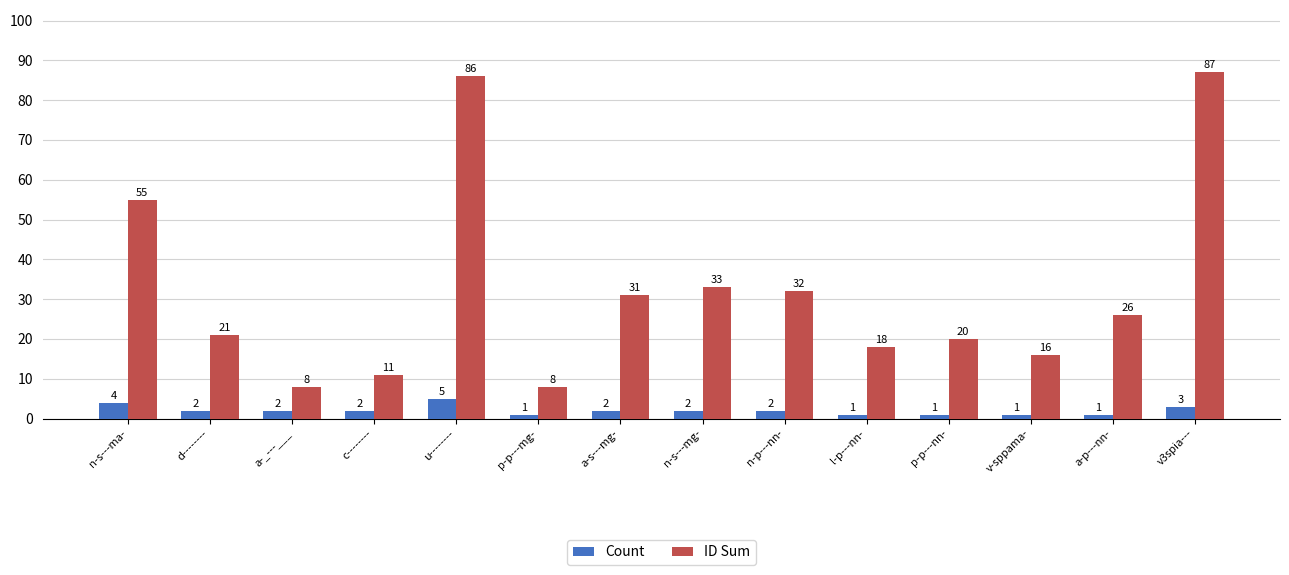

Reading left to right, extract all data points from this chart.

Count: n-s---ma-=4	d--------=2	a-_---___=2	c--------=2	u--------=5	p-p---mg-=1	a-s---mg-=2	n-s---mg-=2	n-p---nn-=2	l-p---nn-=1	p-p---nn-=1	v-sppama-=1	a-p---nn-=1	v3spia---=3
ID Sum: n-s---ma-=55	d--------=21	a-_---___=8	c--------=11	u--------=86	p-p---mg-=8	a-s---mg-=31	n-s---mg-=33	n-p---nn-=32	l-p---nn-=18	p-p---nn-=20	v-sppama-=16	a-p---nn-=26	v3spia---=87